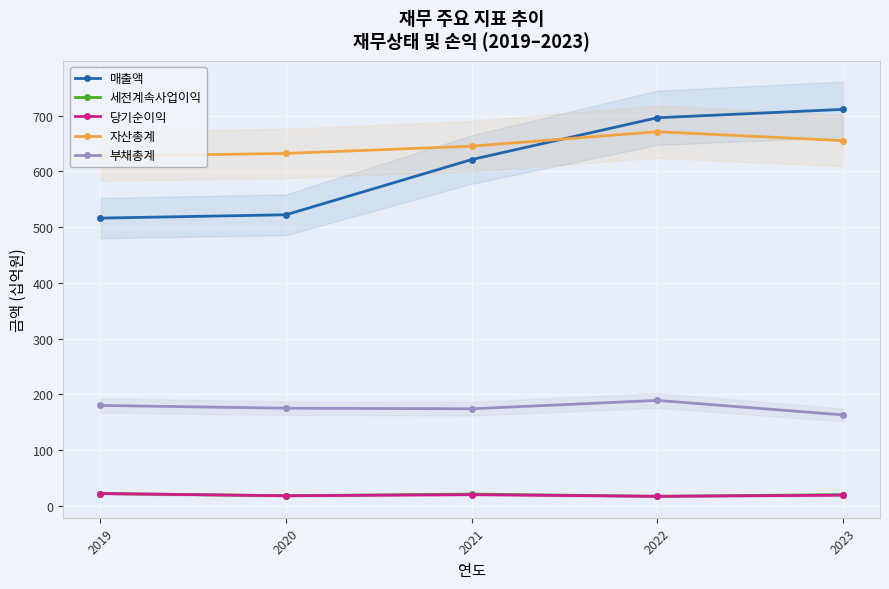

How many values in the 부채총계 series exceed 175?

2